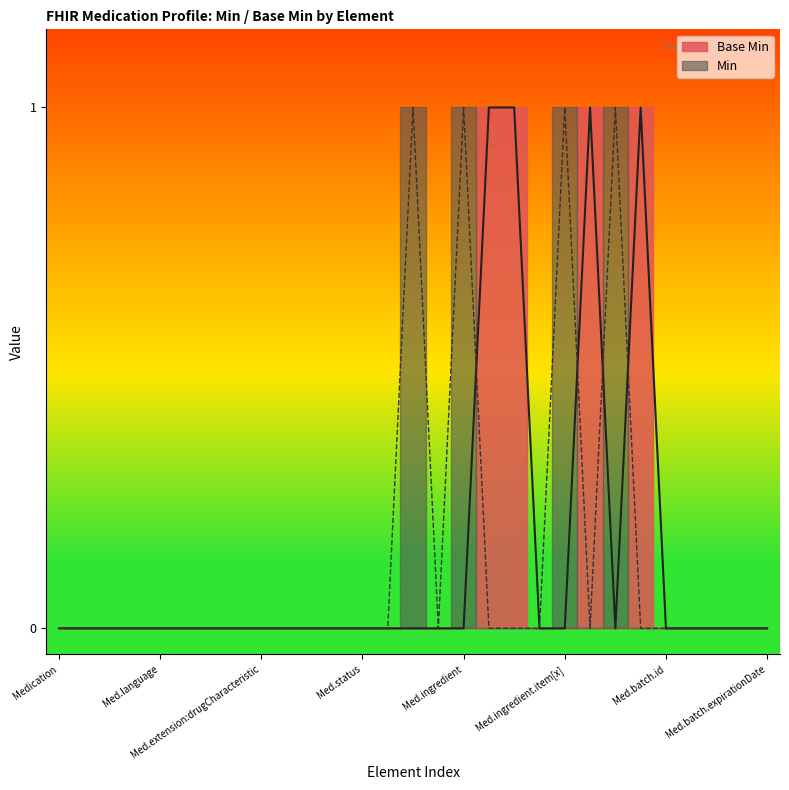

Count the values in the range 0 to 1.

29